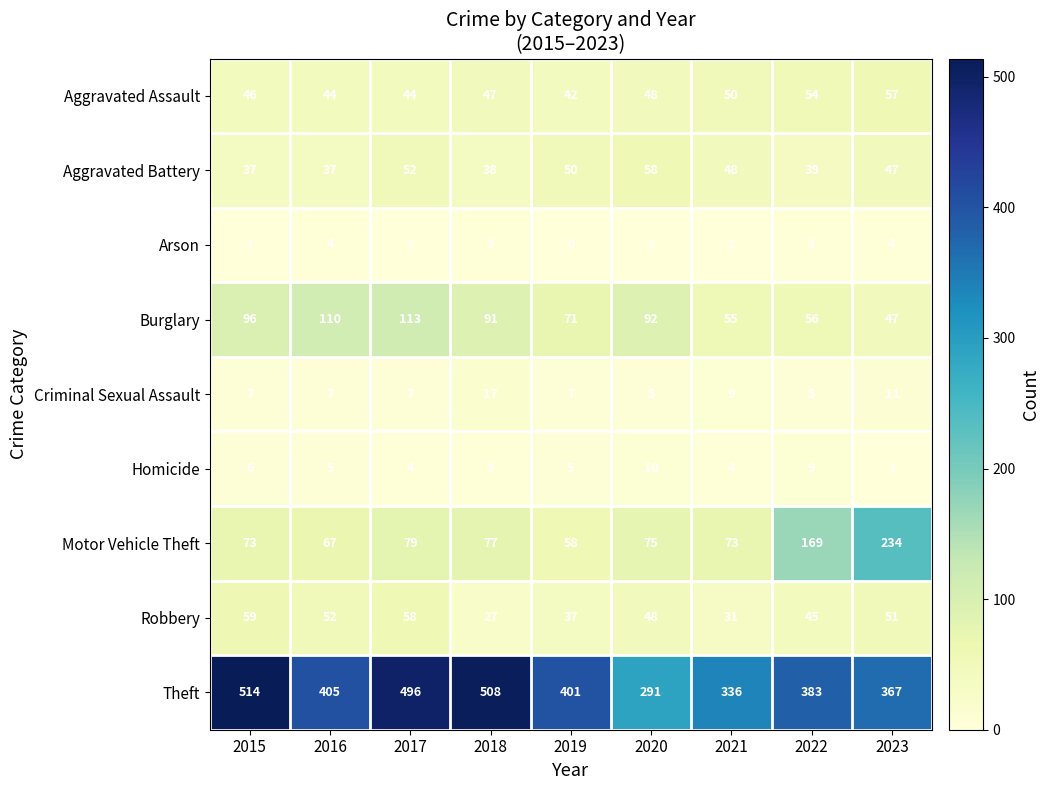

How many distinct data groups are displayed?

9